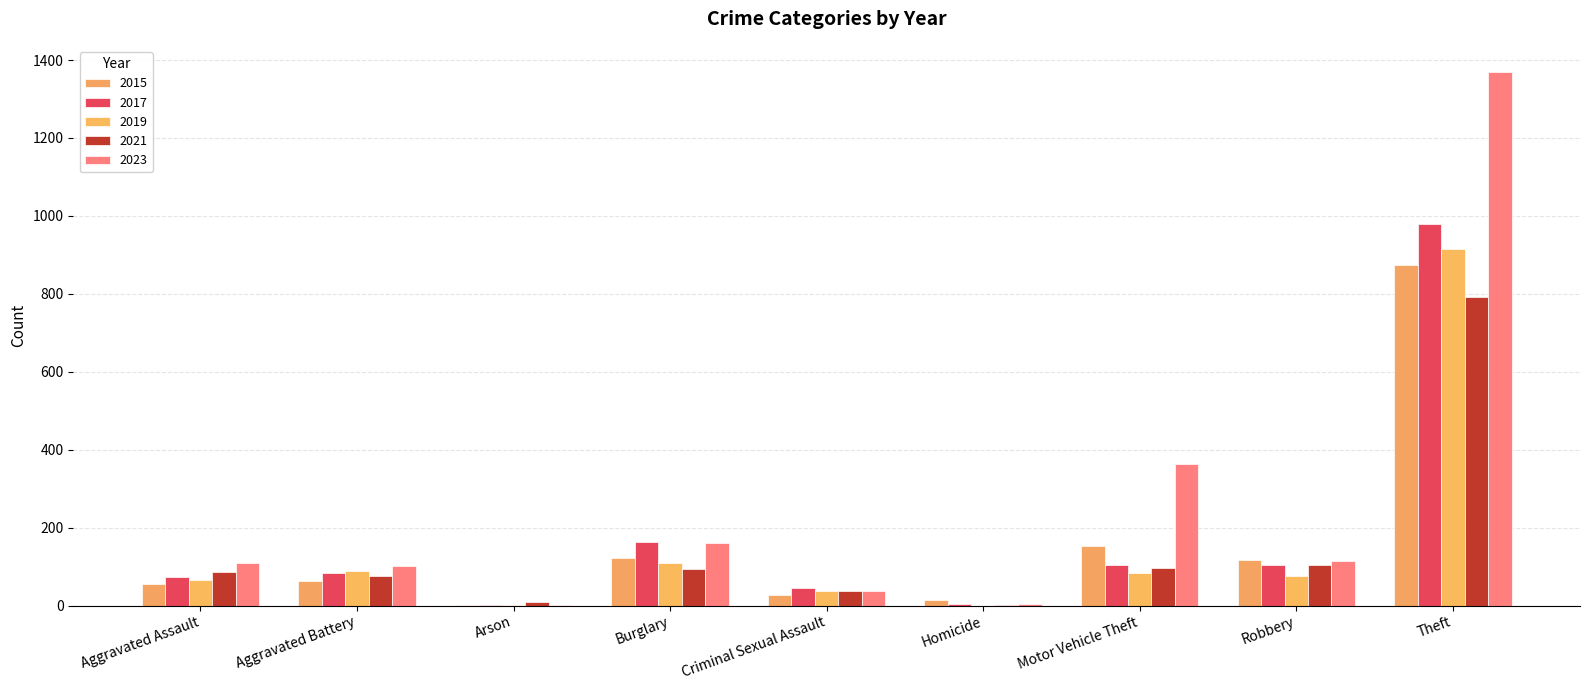

What is the value of the 2015 bar at the 2nd from the left?

64